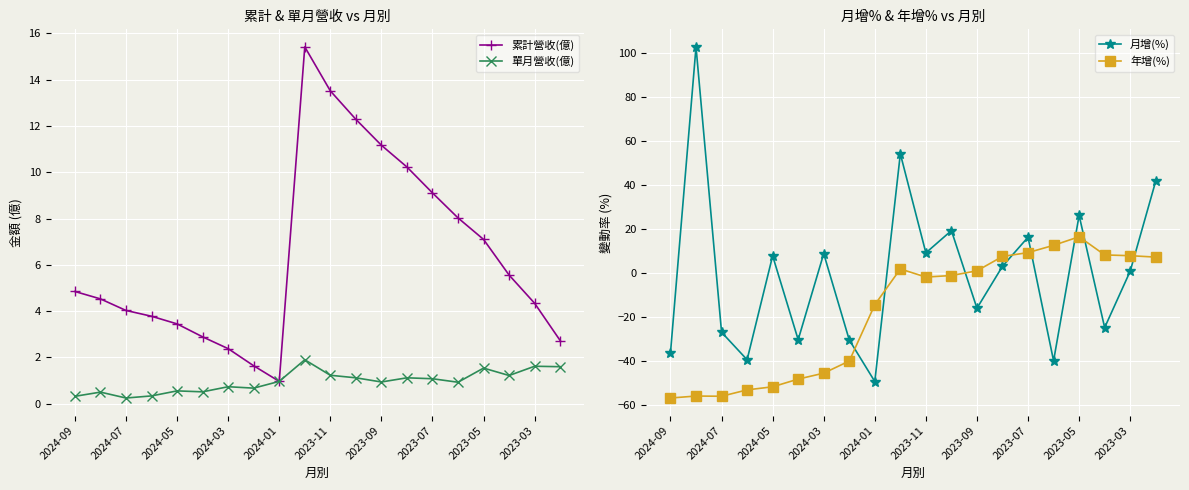

How many times do 年增(%) and 月增(%) cross each other?

8